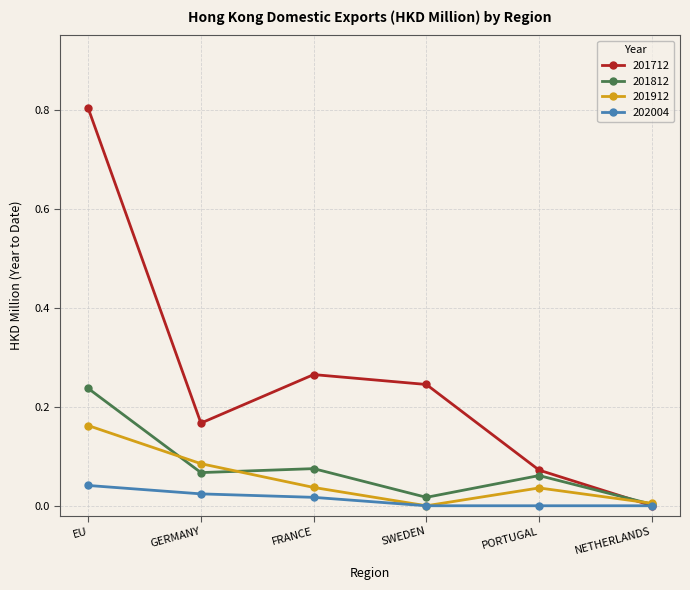

What is the greatest value displayed?

0.8